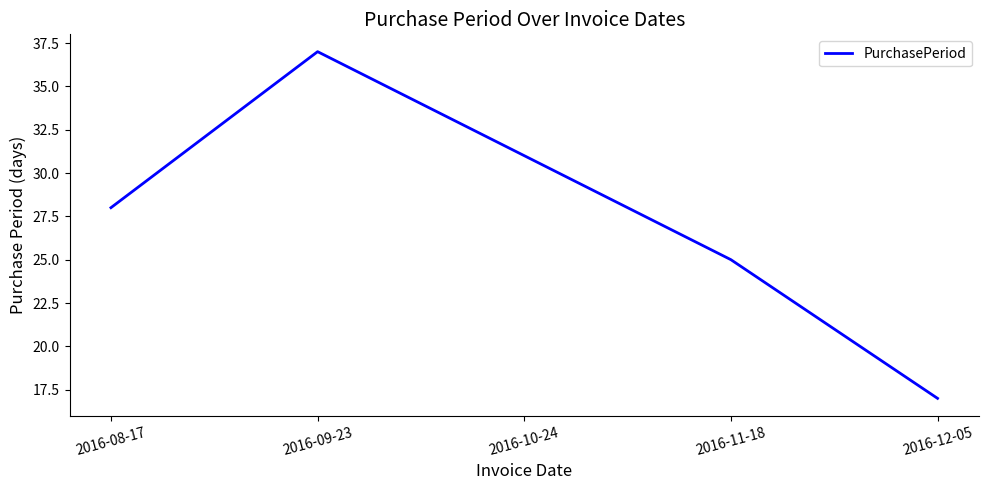

What is the sum of the values at 2016-10-24 and 2016-09-23?

68